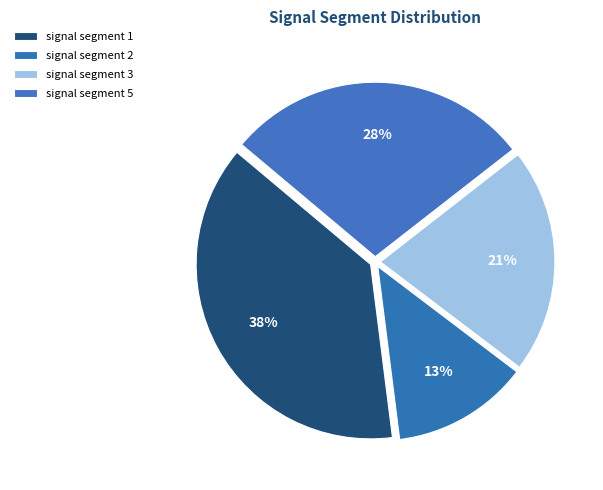

What is the change in value from signal segment 2 to signal segment 5?

+0.1